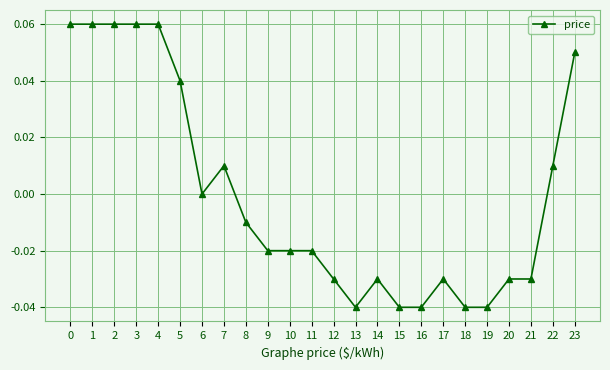

At which label is the value closest to 0?

6